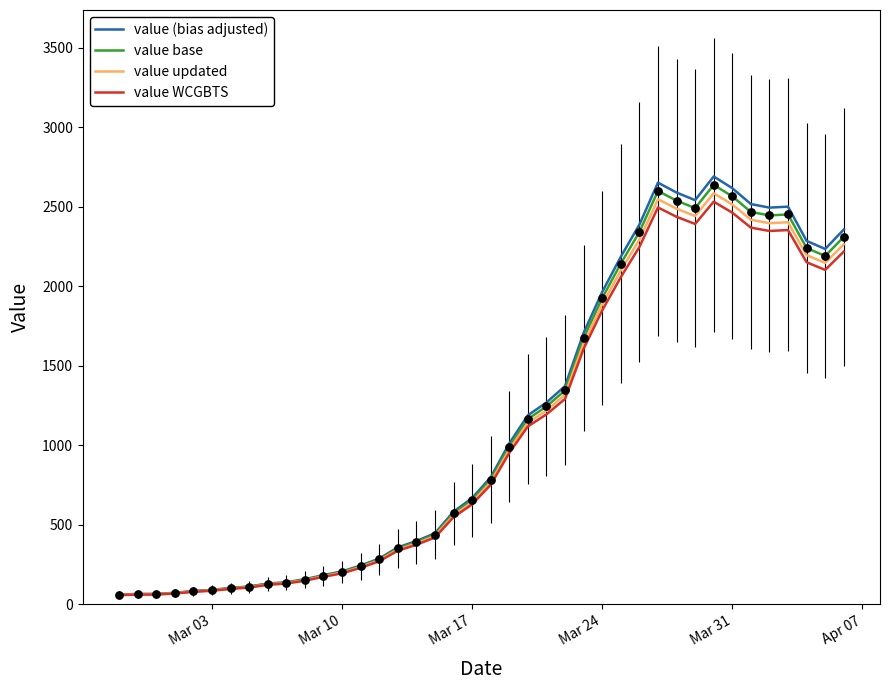

Which series has the widest spread of values?

value (bias adjusted)